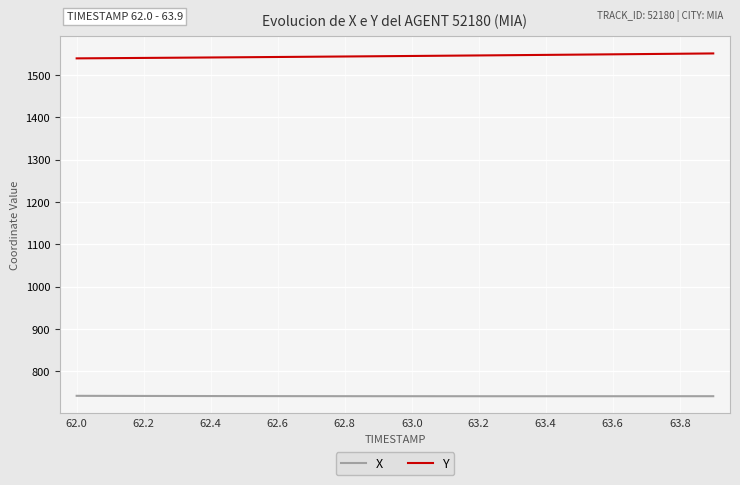

What is the greatest value displayed?

1550.5